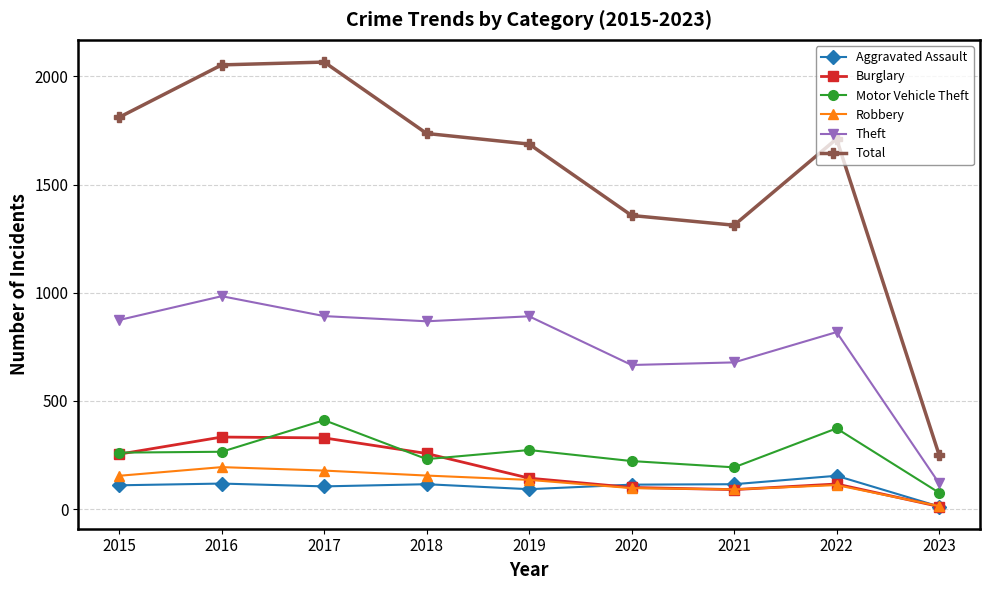

In Total, how many points are lower than both neighbors (excluding endpoints)?

1